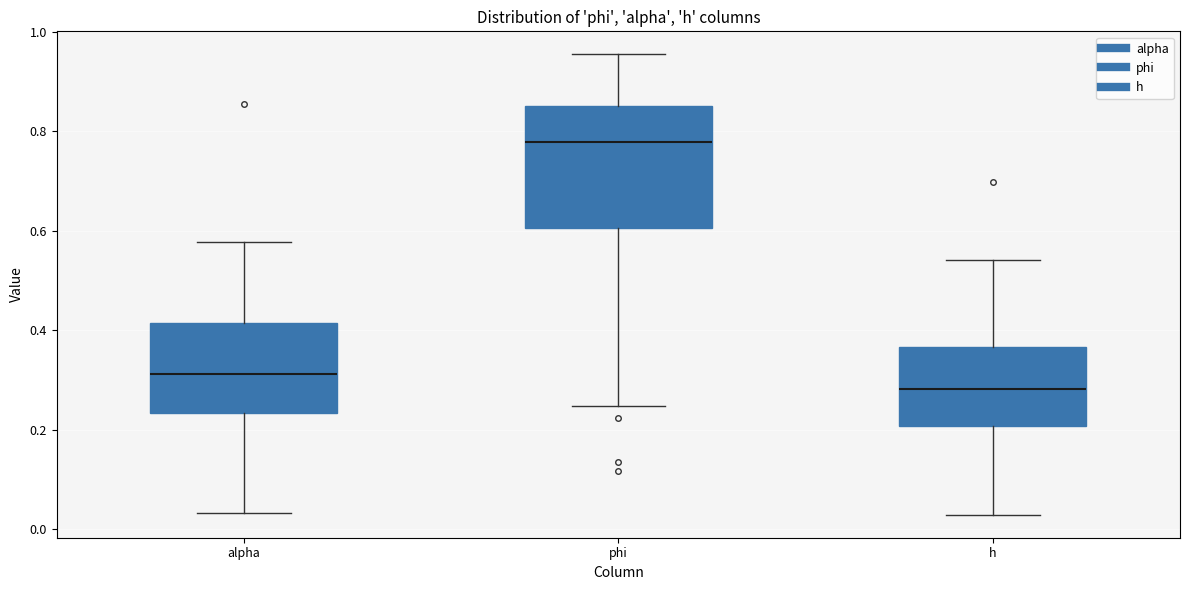

Comparing the boxes themselves (not the whiskers), which one is the tallest?

phi